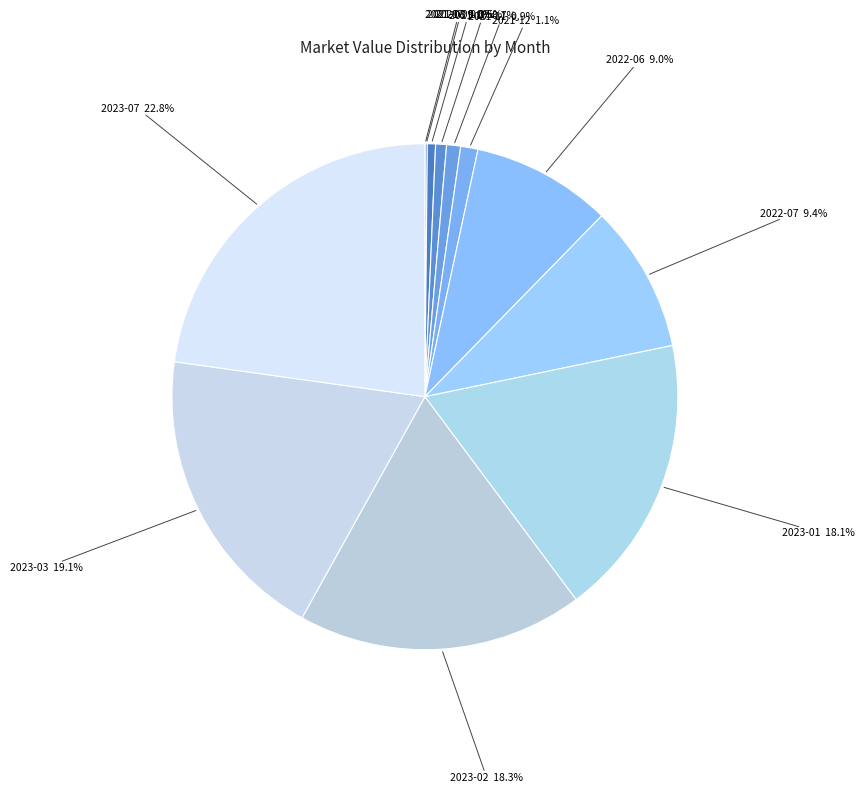

Combined, do 2021-10 and 2023-07 account for over 50%?

No